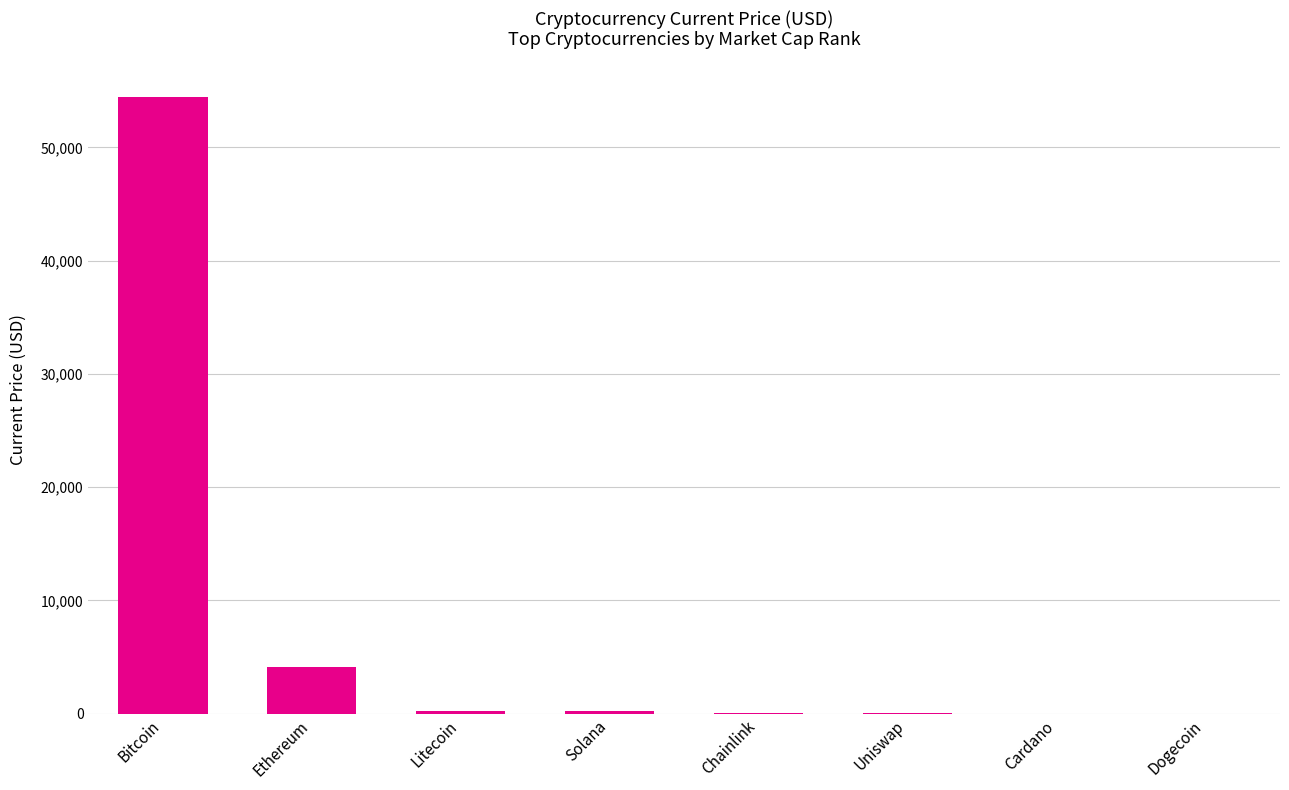

Where is the data nearest to the value 27222?

Ethereum